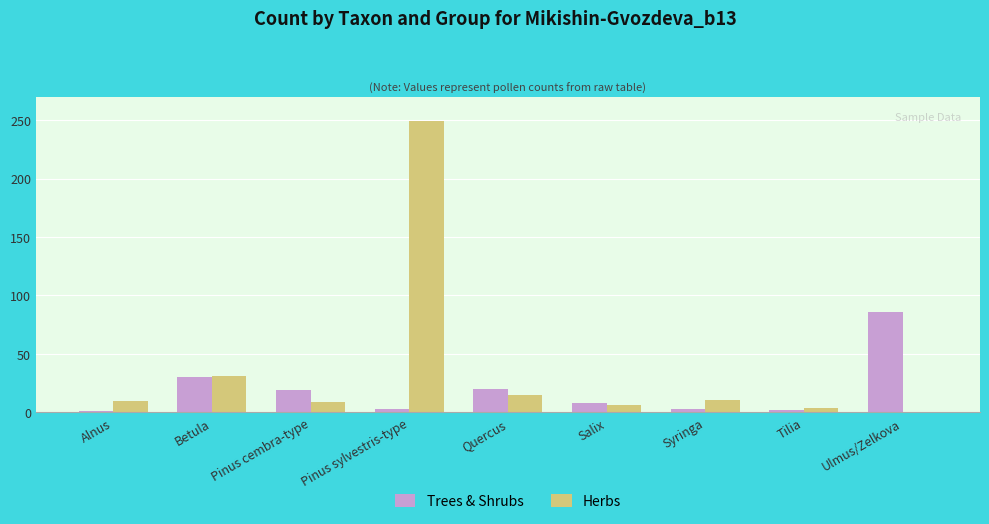

What is the total value across all series at Pinus sylvestris-type?

252